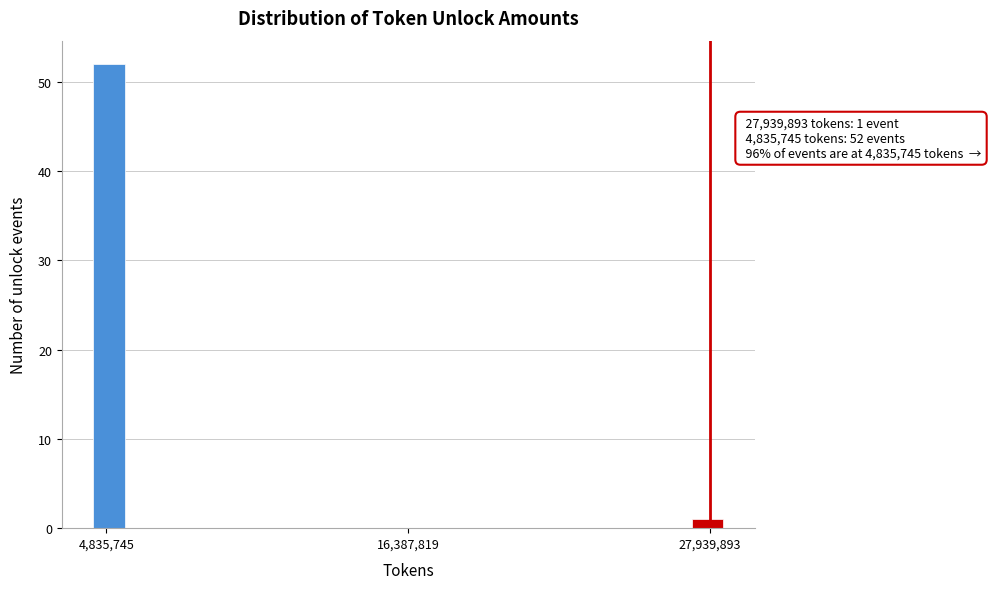

Around what value on the x-axis is the tallest bar? Give the approximate position of its centre, as read against the axis.

4000000